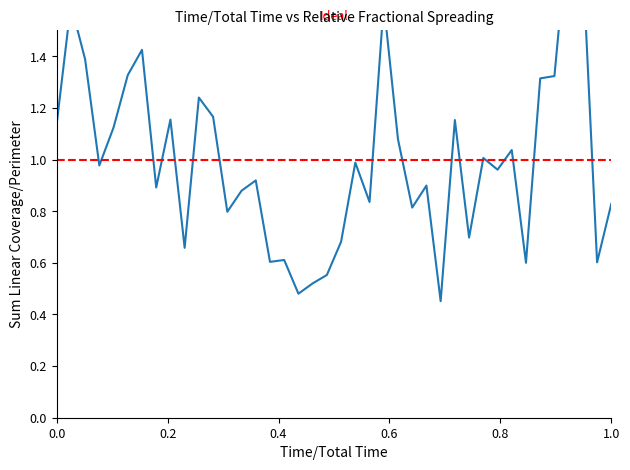

The value at 30 is 1.4. True or false?

False